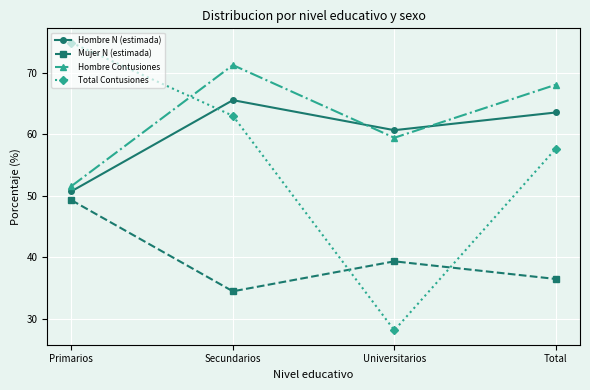

Rank the categories by Hombre N (estimada) value from highest to lowest.

Secundarios, Total, Universitarios, Primarios